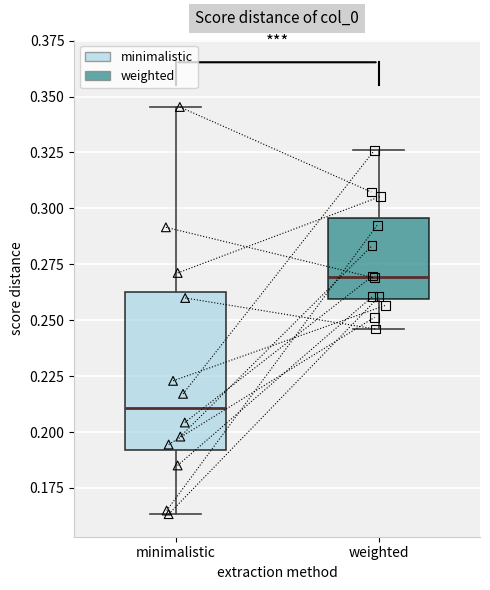

Which box's median line is the lowest?

minimalistic